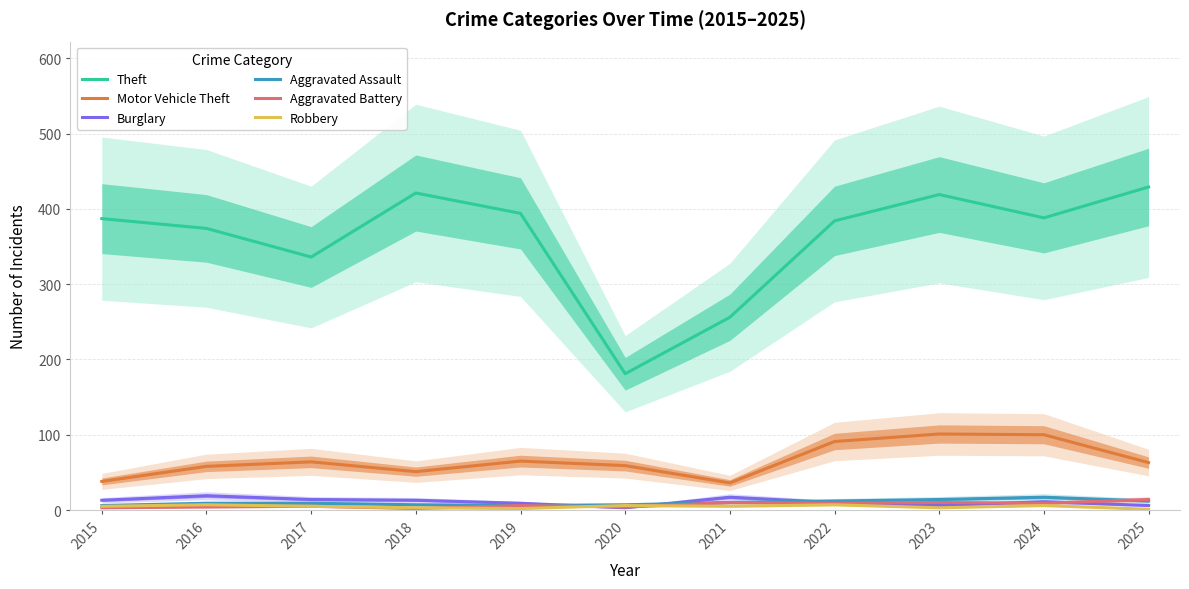

How many interior local peaks does the Aggravated Battery series have?

4